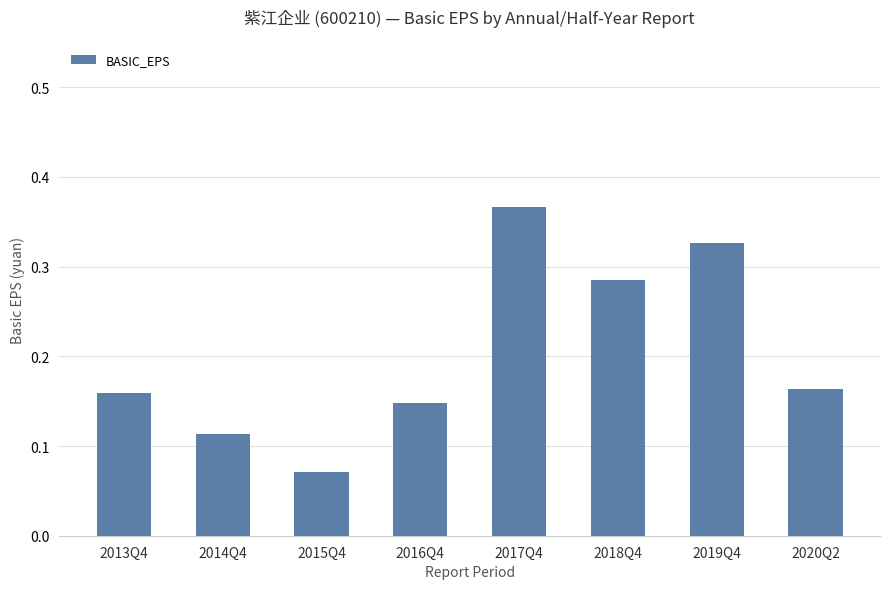

What position from the left is 2014Q4?

2